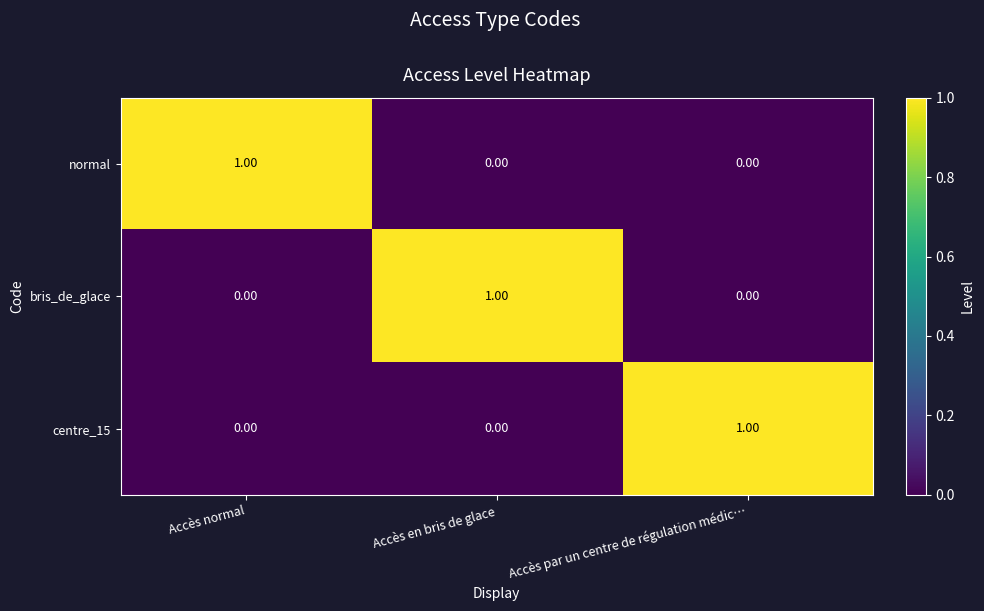

How many distinct data groups are displayed?

3